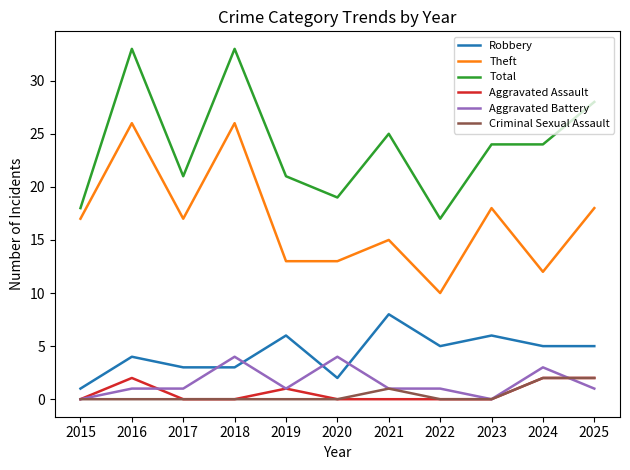

Which series changed the most between 2015 and 2023?

Total